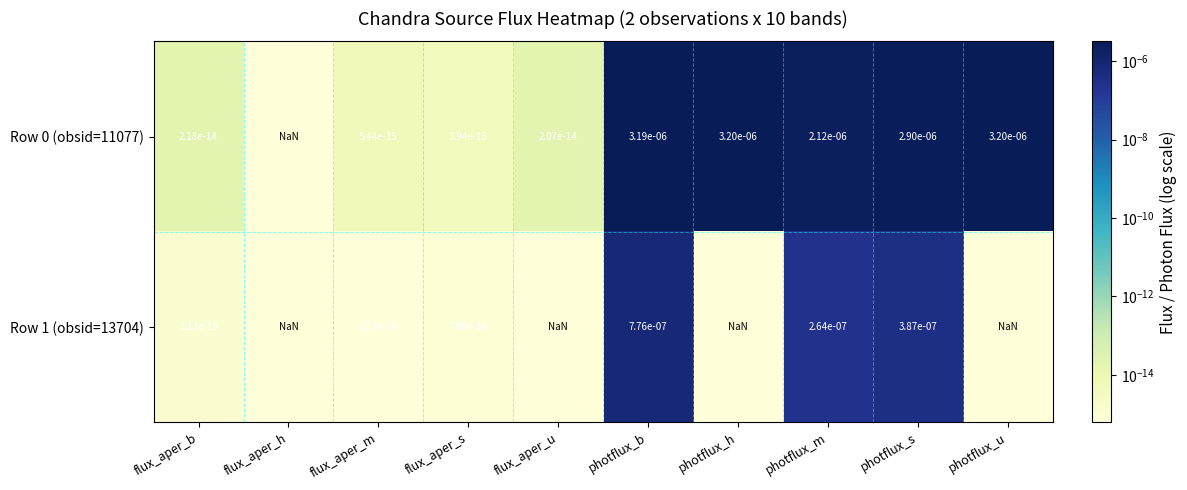

At which category is the sum across all series the highest?

photflux_b